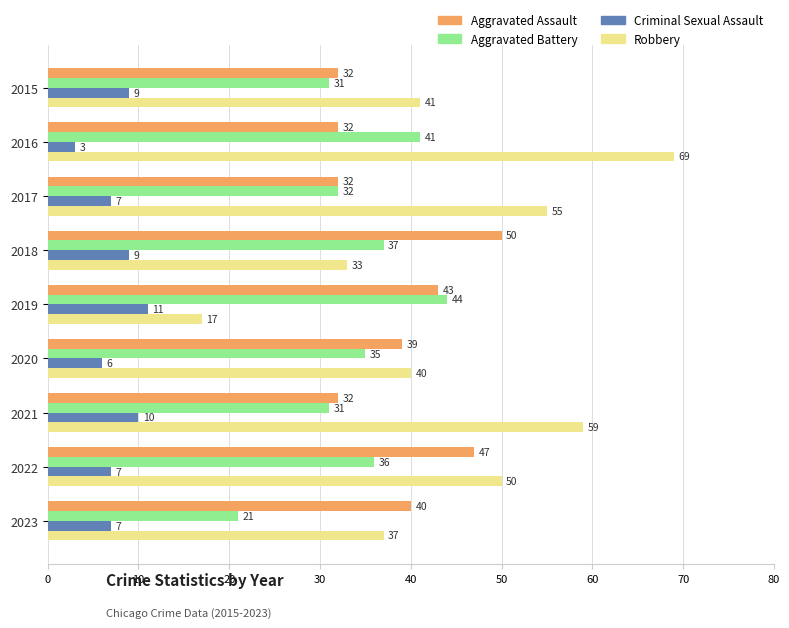

What is the minimum value shown in the chart?

3